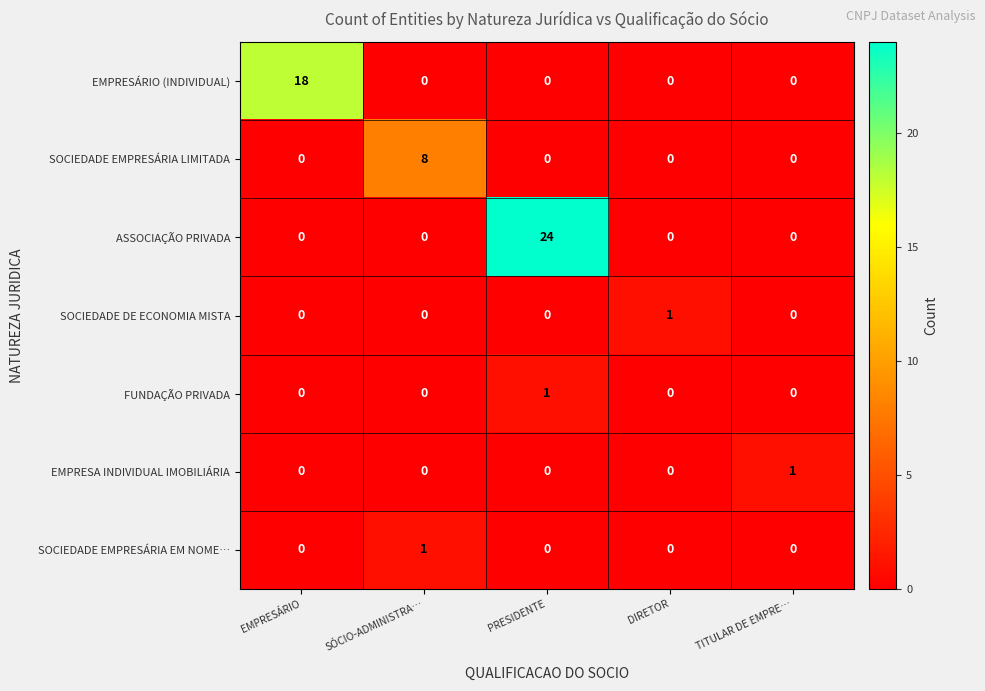

Count the number of data series in this chart.

7